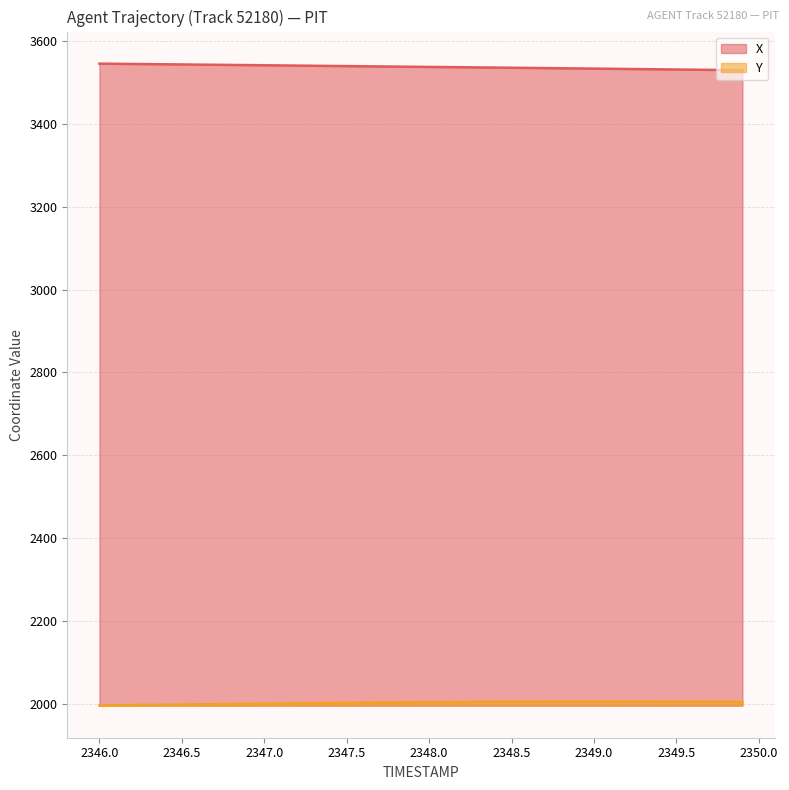

Which series has the largest total across all categories?

X